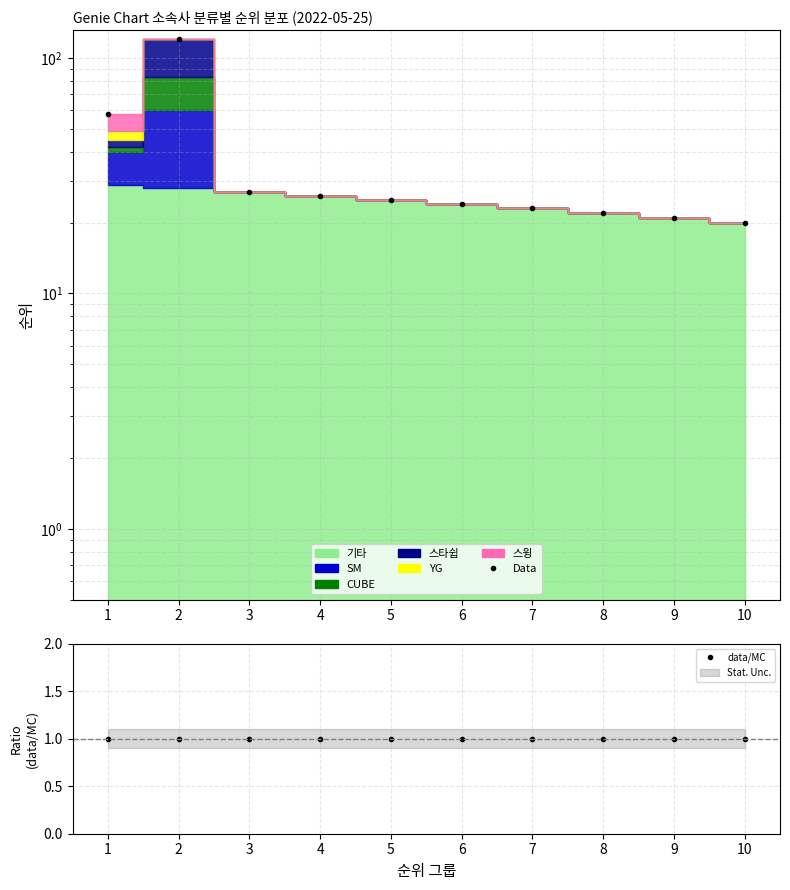

What is the value of the data/MC point at the 9th from the left?

1